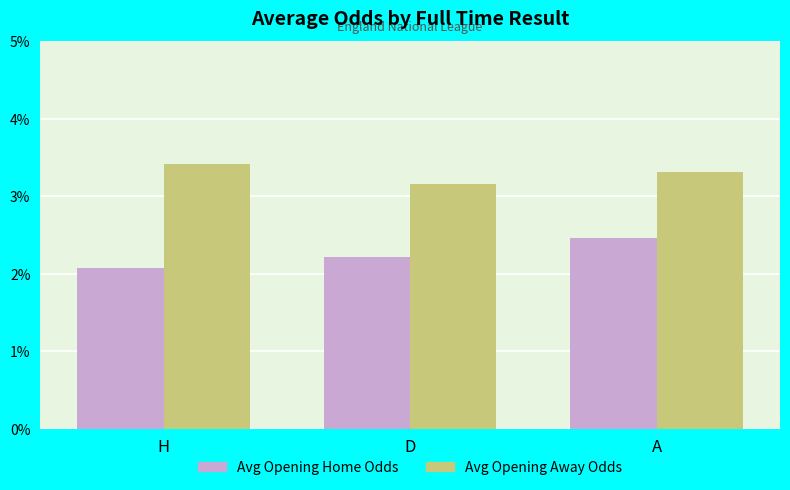

At which label does Avg Opening Home Odds reach its minimum?

H